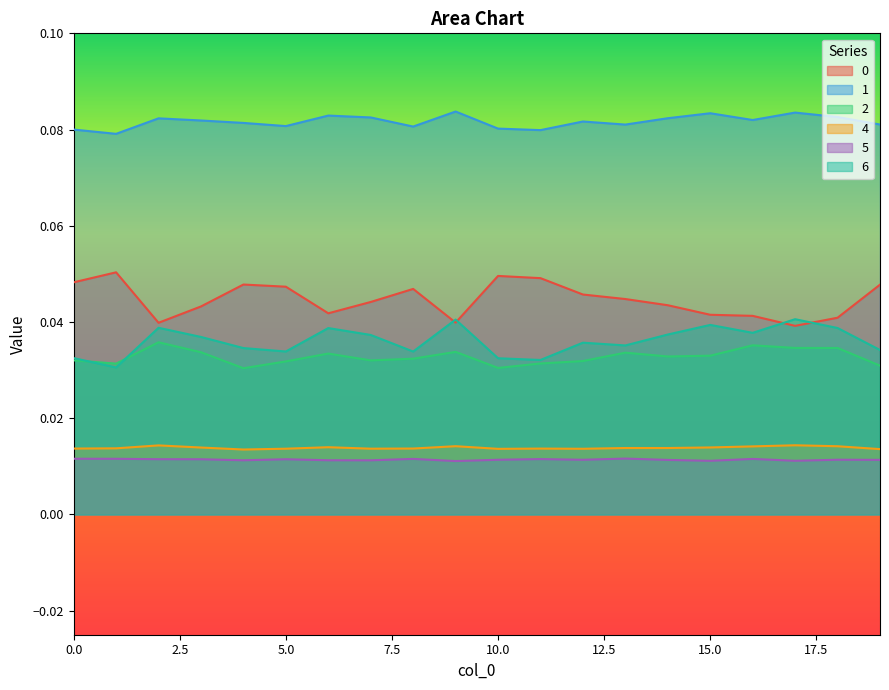

How many data points does each series have?

20